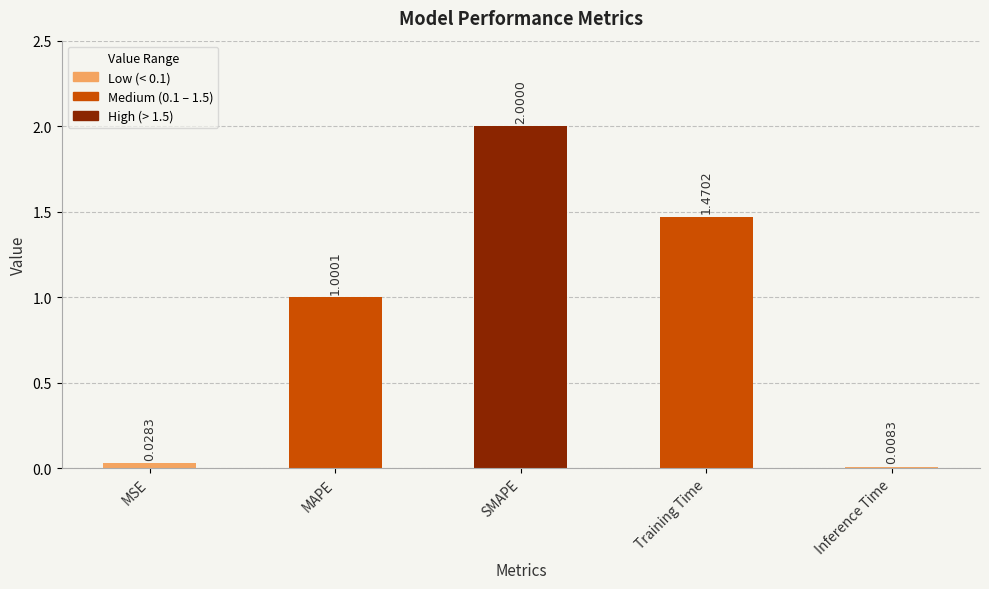

List the labels in order of value, largest first.

SMAPE, Training Time, MAPE, MSE, Inference Time